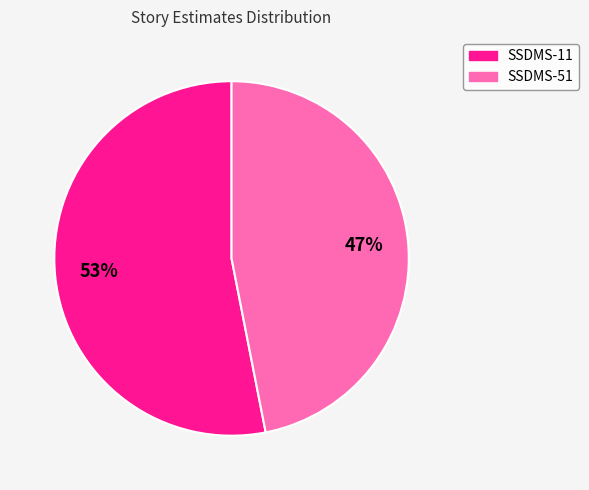

To the nearest percent, what is the average slice percentage?

50%